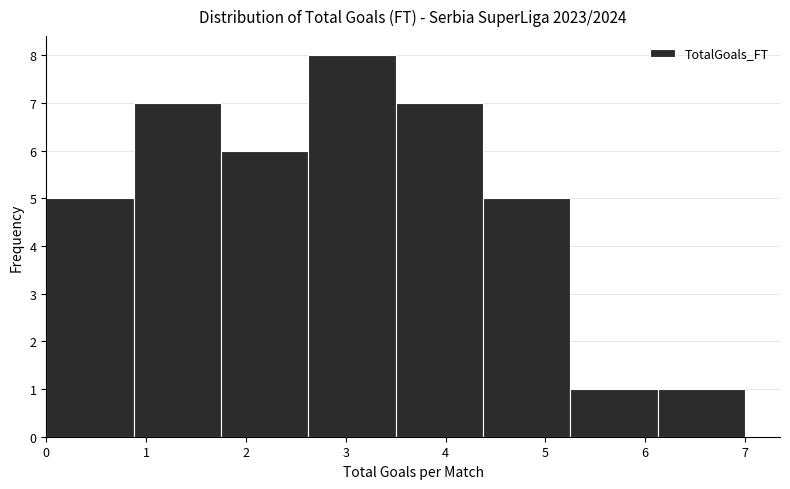

Which range on the x-axis has the tallest bar?

2.6 to 3.5